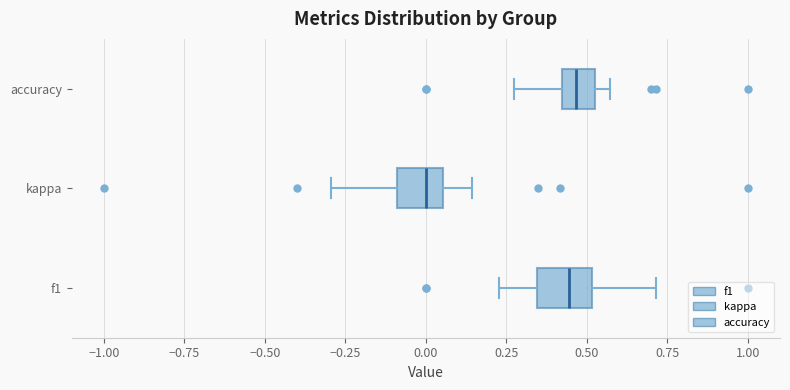

Reading bottom to top, read every box against the x-axis: the position of its median line, the range the box covers, and the ends of its whiskers. The values are not printed on the chart, so give them approximately, as read against the axis.

f1: median 0.45, box 0.35 to 0.50, whiskers 0.25 to 0.70
kappa: median 0.00, box -0.10 to 0.05, whiskers -0.30 to 0.15
accuracy: median 0.45, box 0.40 to 0.55, whiskers 0.25 to 0.55 (just right of the box's right edge)